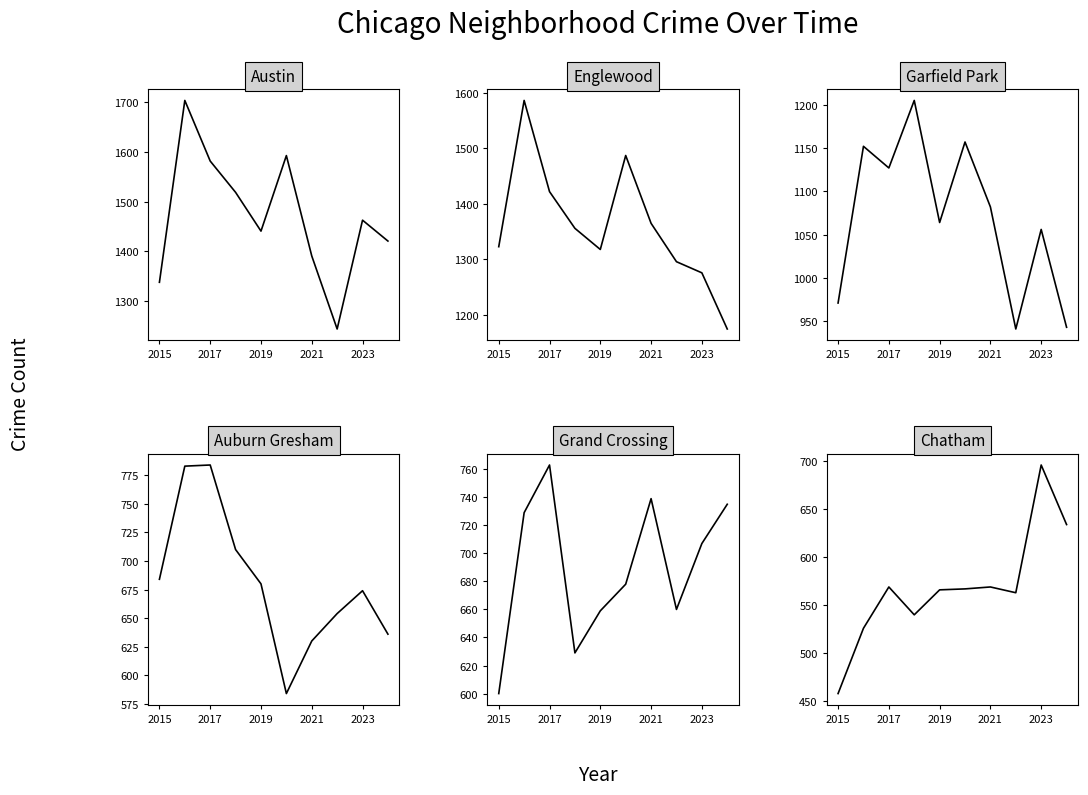

What is the value of the Auburn Gresham point at the 2nd from the left?

783